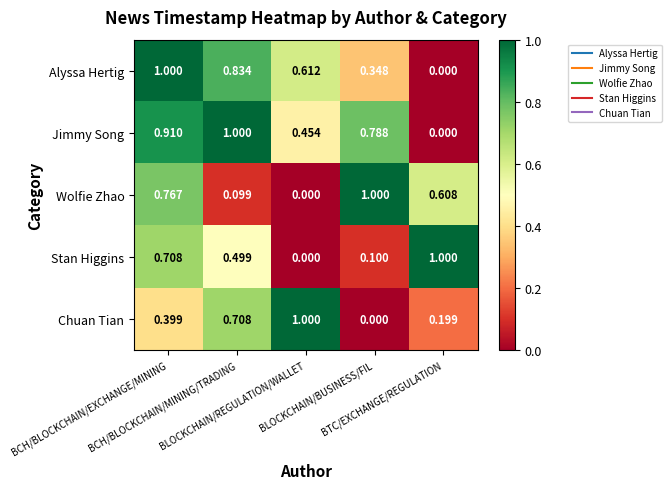

Which series has the widest spread of values?

Jimmy Song